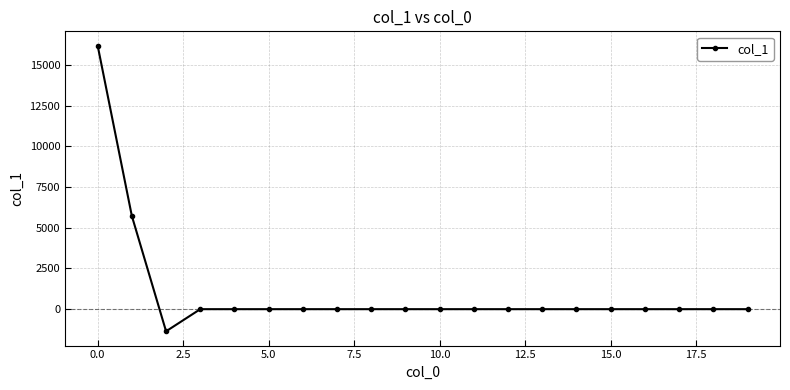

What is the sum of all values?

20548.9